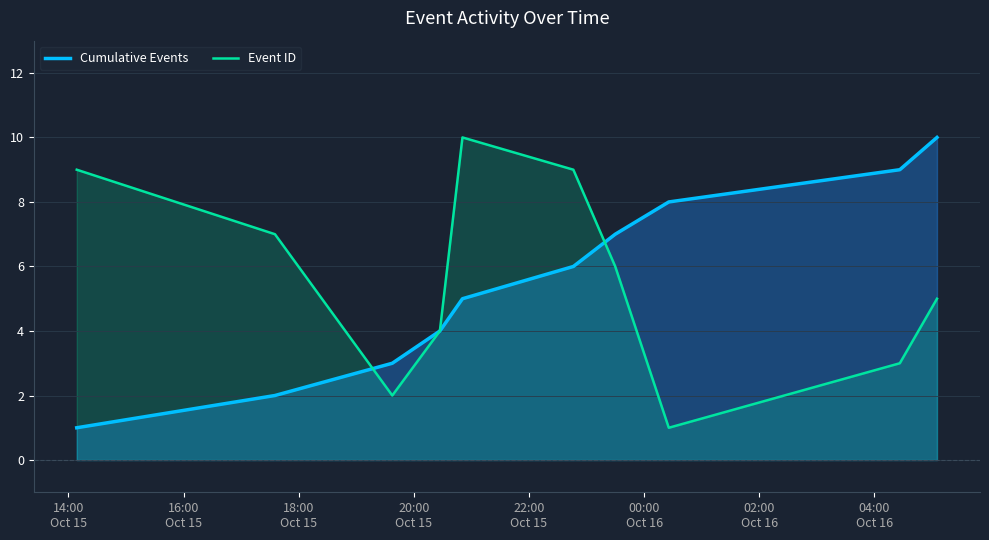

At how many categories does at least one series exceed 6?

8